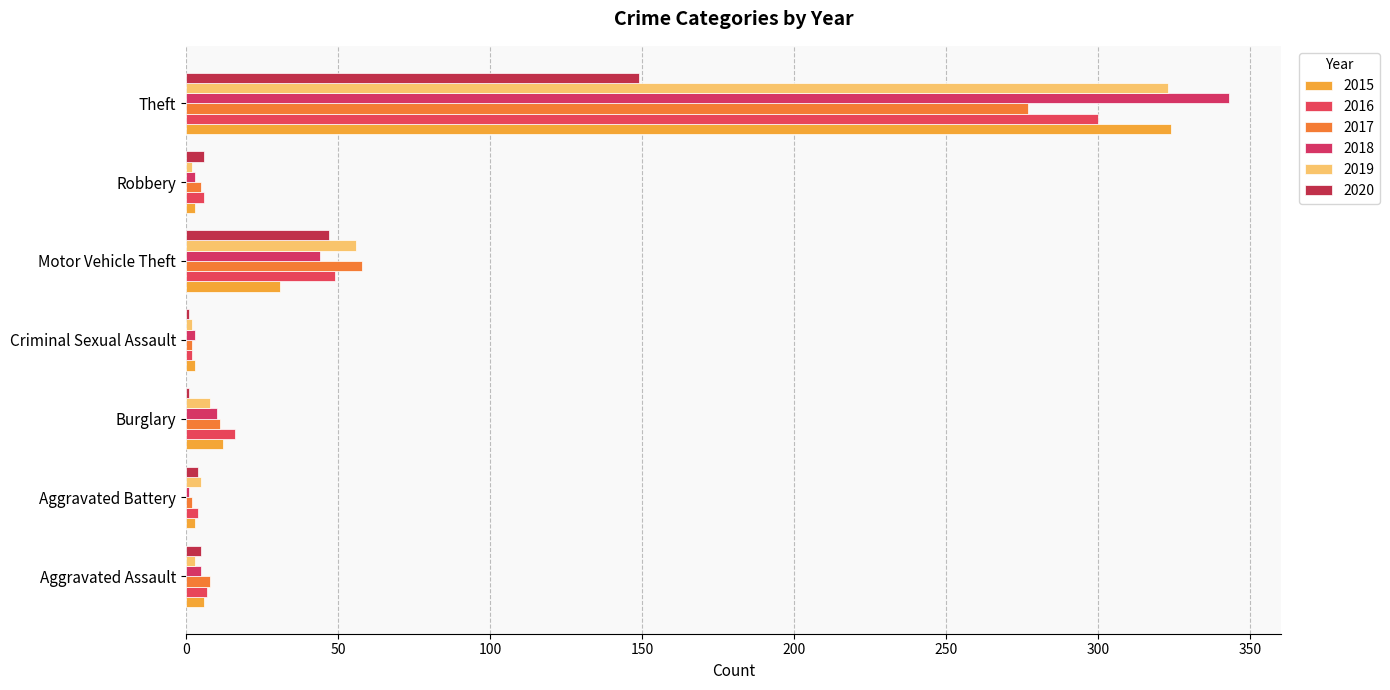

Rank the categories by 2018 value from highest to lowest.

Theft, Motor Vehicle Theft, Burglary, Aggravated Assault, Criminal Sexual Assault, Robbery, Aggravated Battery